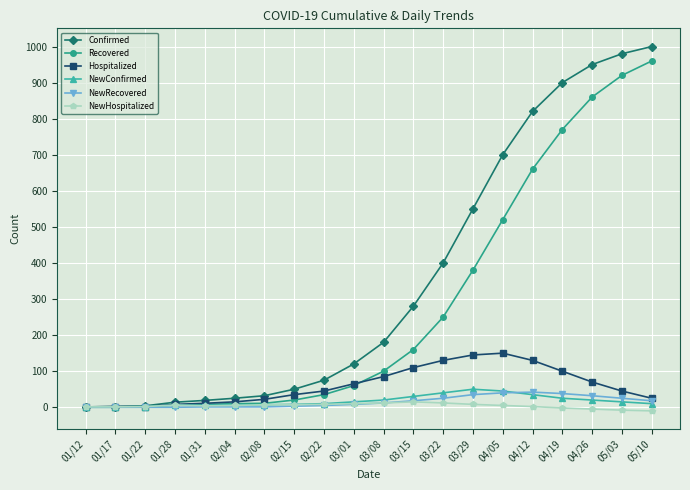

The value of Confirmed at 02/22 is 75. True or false?

True